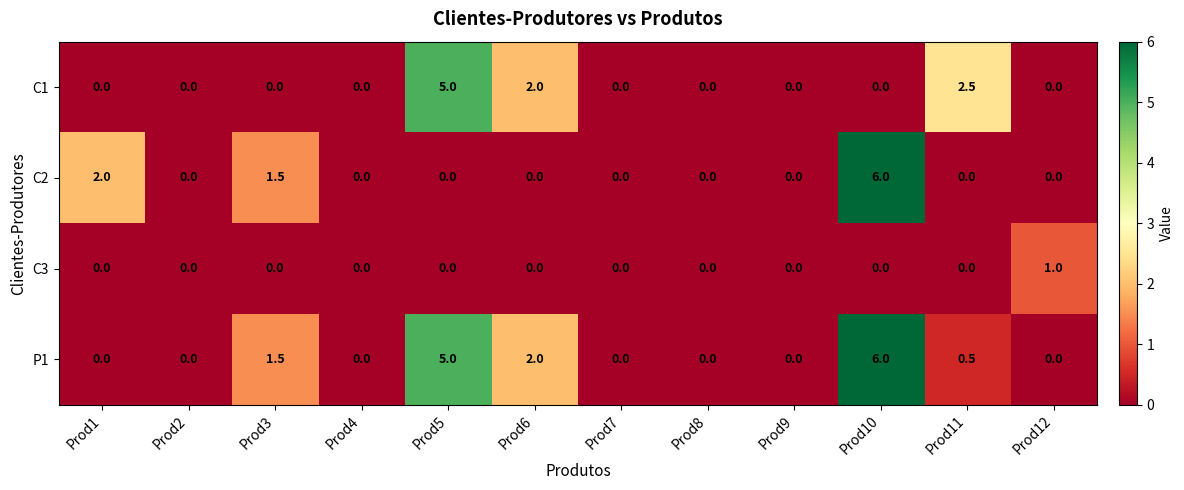

Which label corresponds to the largest value in the chart?

Prod10